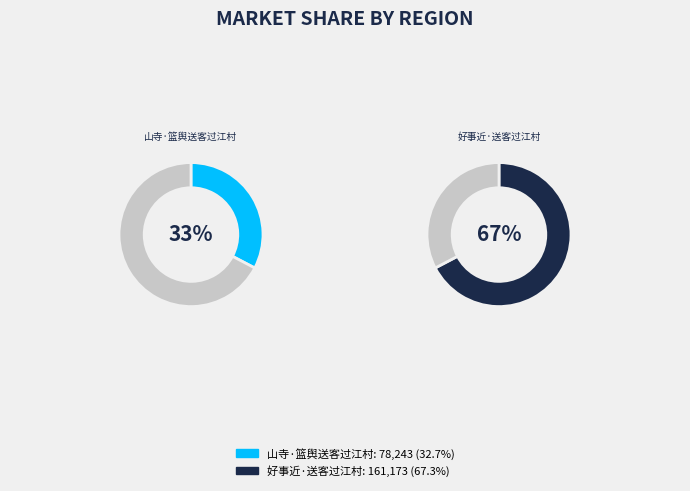

Which slice is the smallest?

山寺·篮舆送客过江村